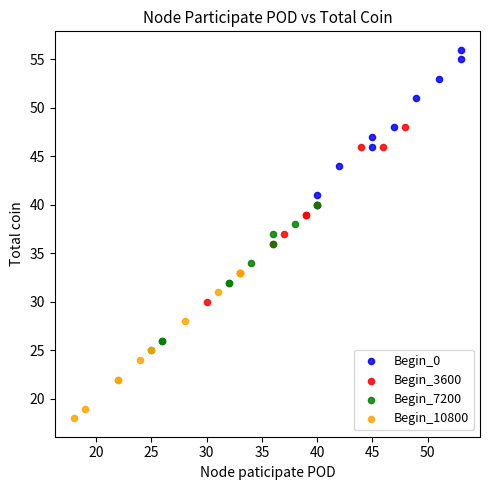

Which series contains the lowest Y value?

Begin_10800